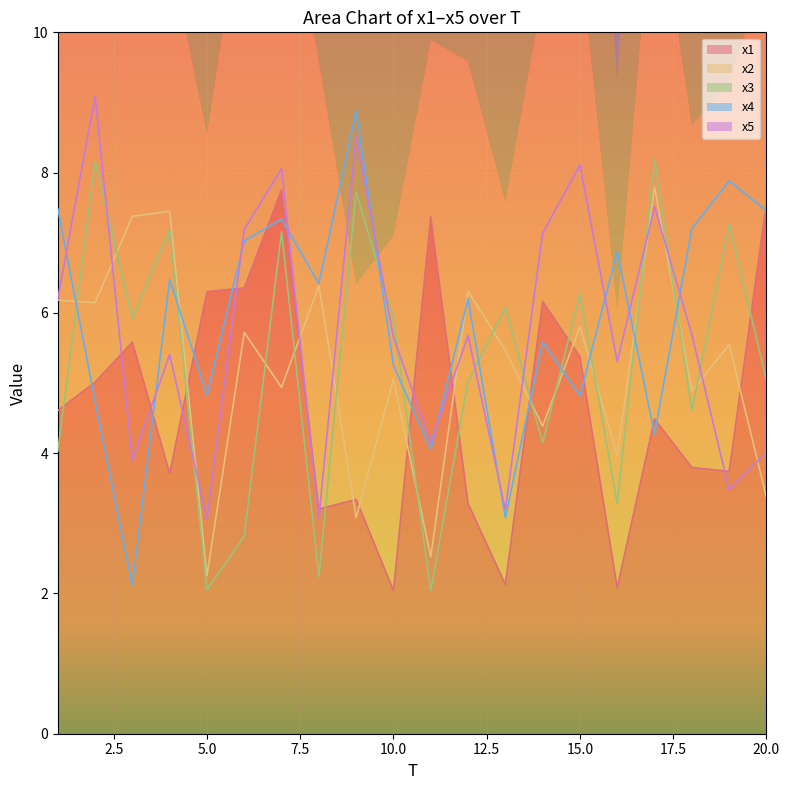

What is the spread (max minus min) of values at 12?

3.0